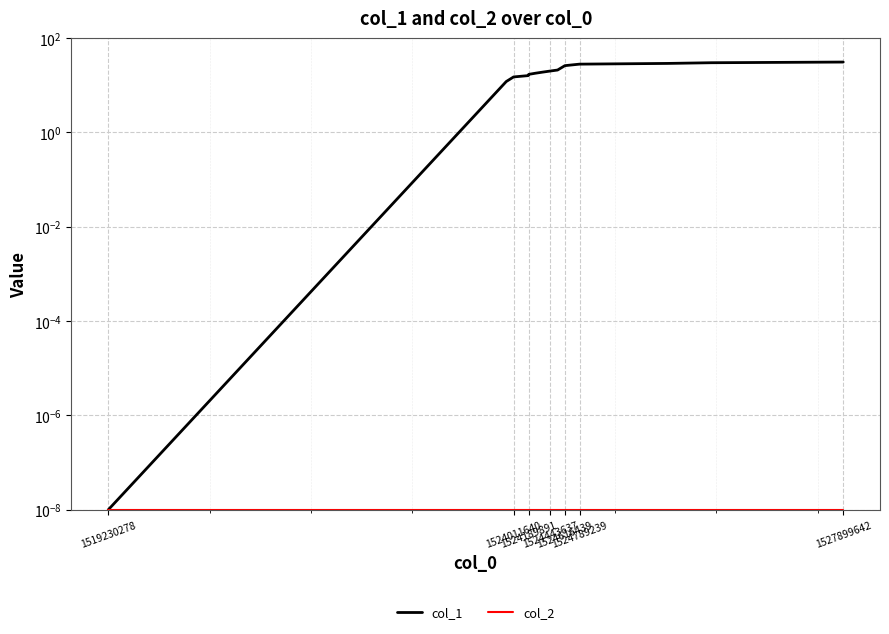

Is this an area chart (filled region under the line)?

No